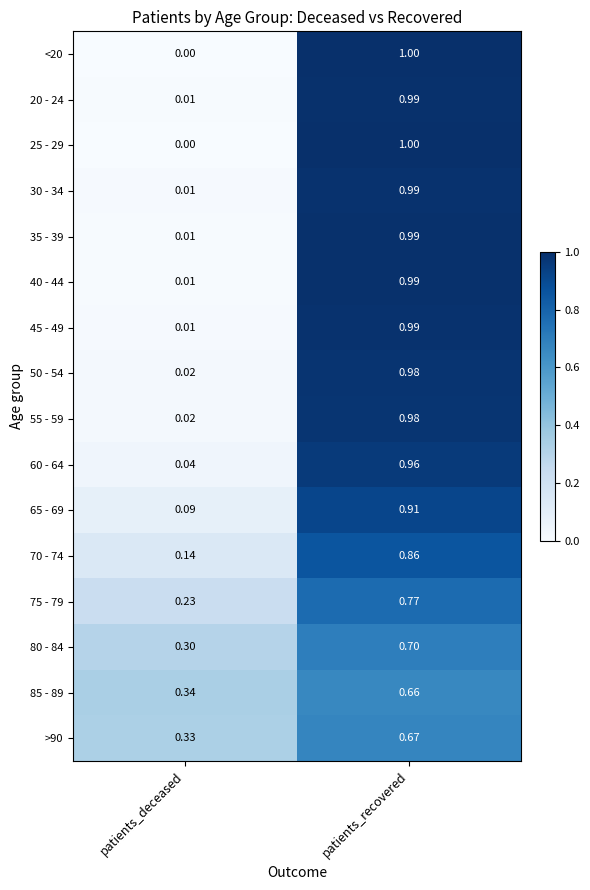

List the labels in order of 55 - 59 value, largest first.

patients_recovered, patients_deceased